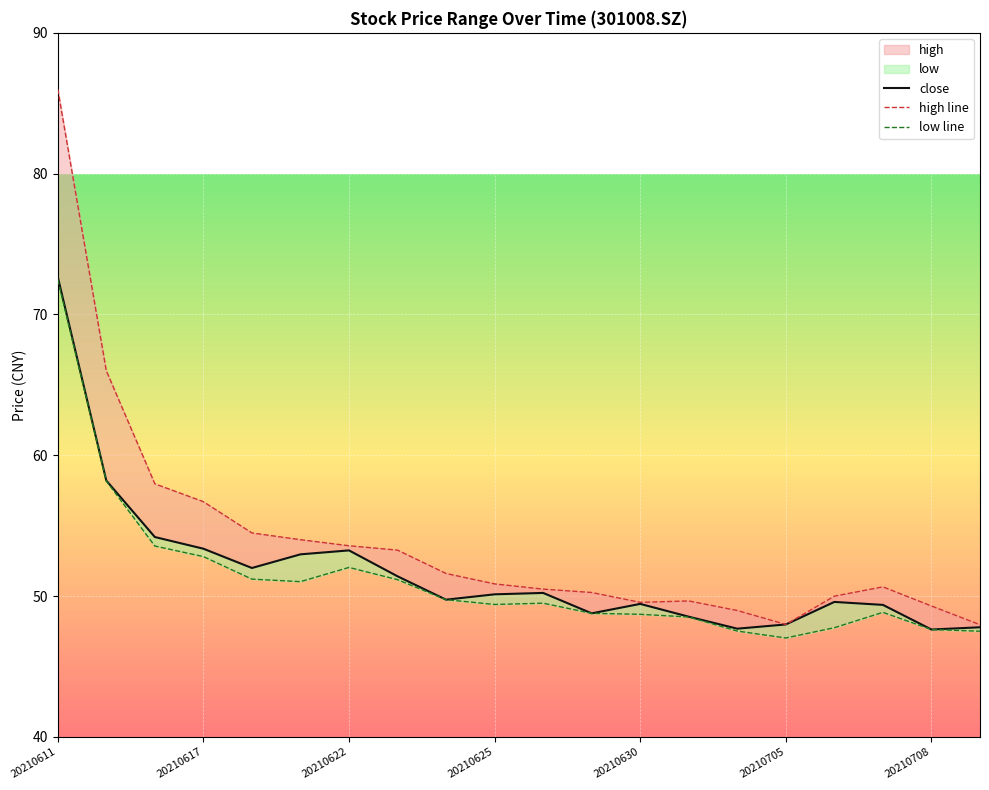

How many interior local peaks does the low line series have?

3